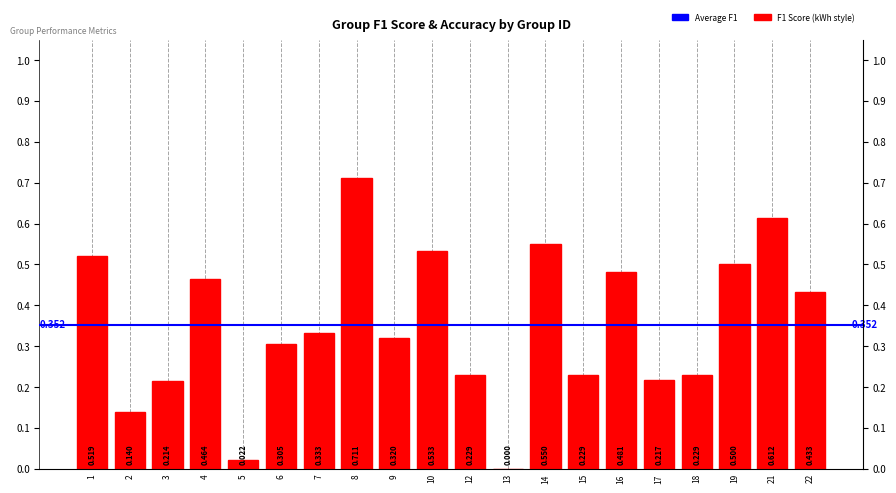

How many data points does each series have?

20